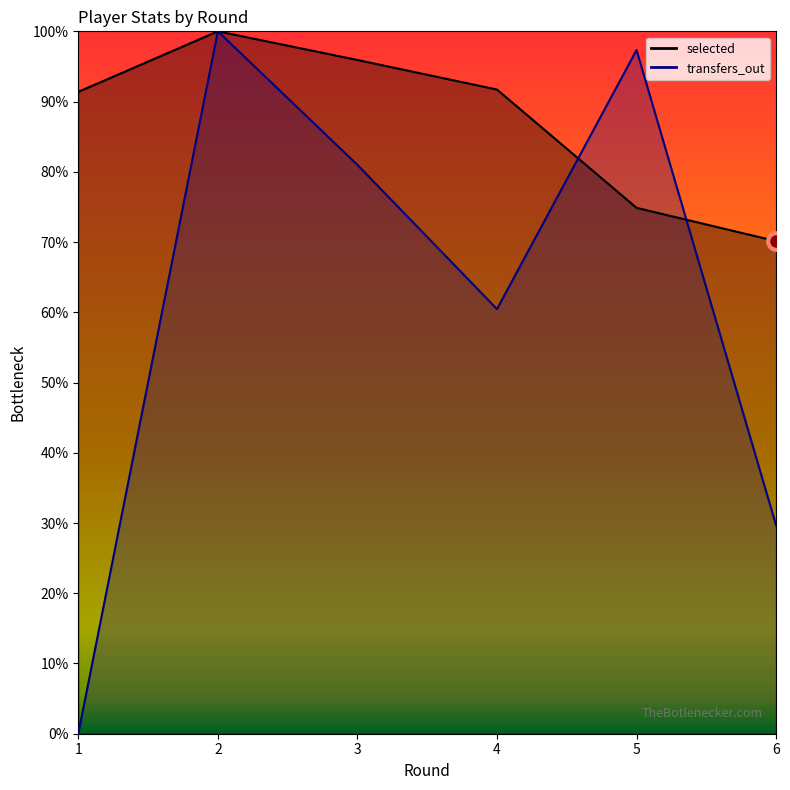

How many lines are shown in the chart?

2